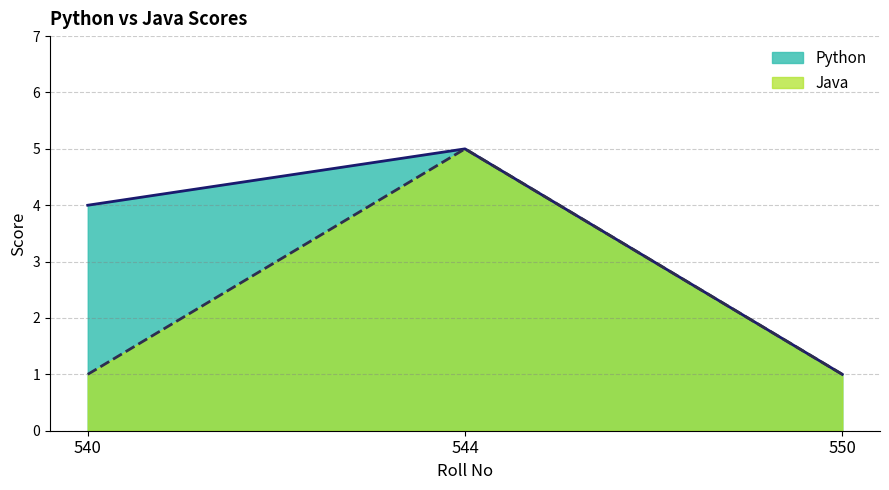

What is the average value of the Python series?

3